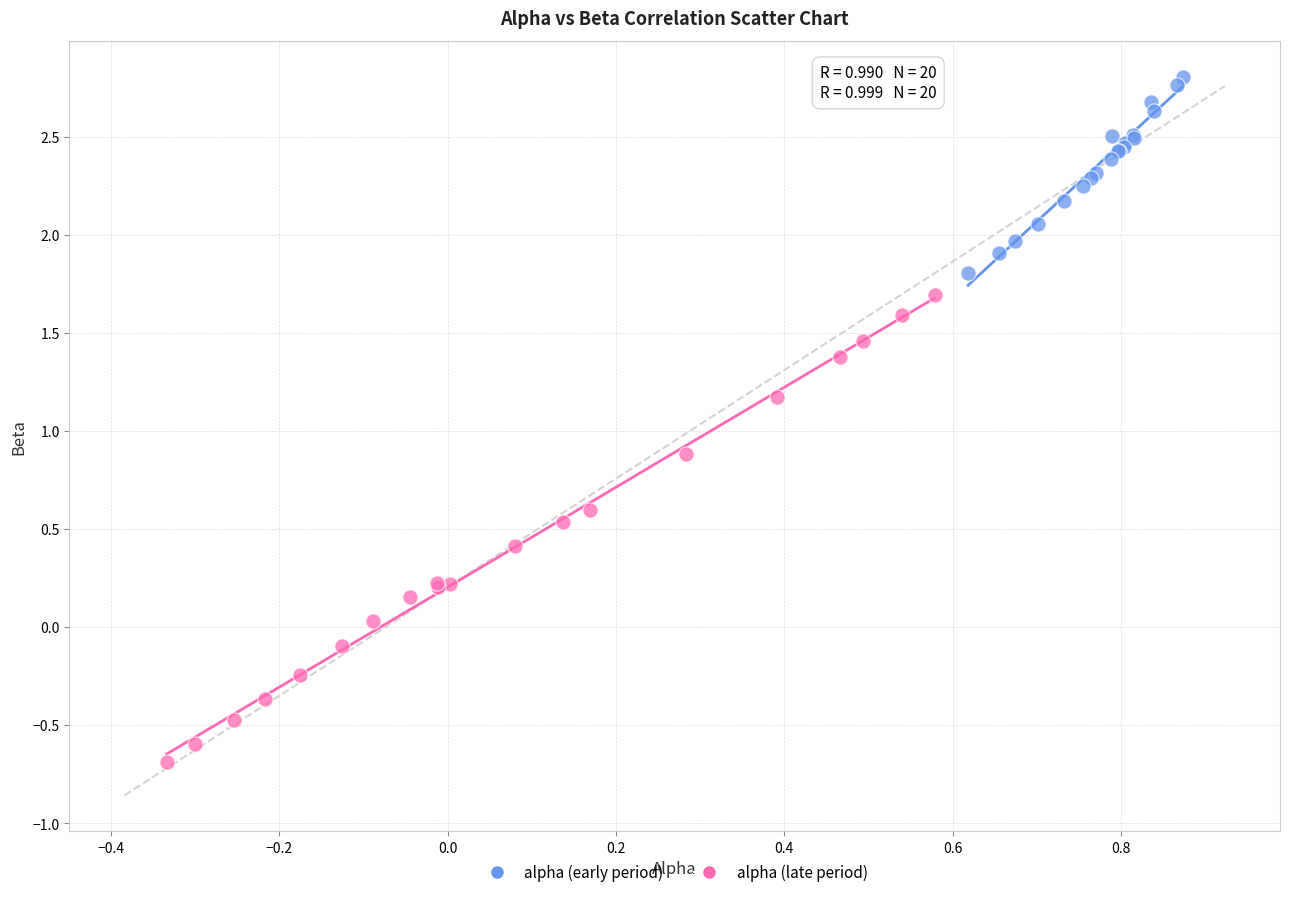

Which series contains the highest Y value?

alpha (early period)